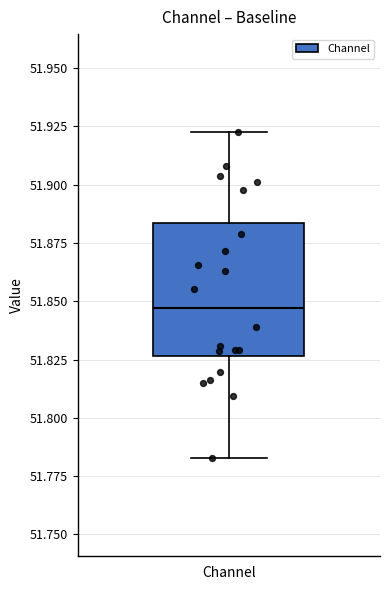

Read this box plot against the y-axis: the position of the median line, the range covered by the box, and the ends of both whiskers. The values are not printed on the chart, so give them approximately, as read against the axis.

median 51.845, box 51.825 to 51.885, whiskers 51.785 to 51.925